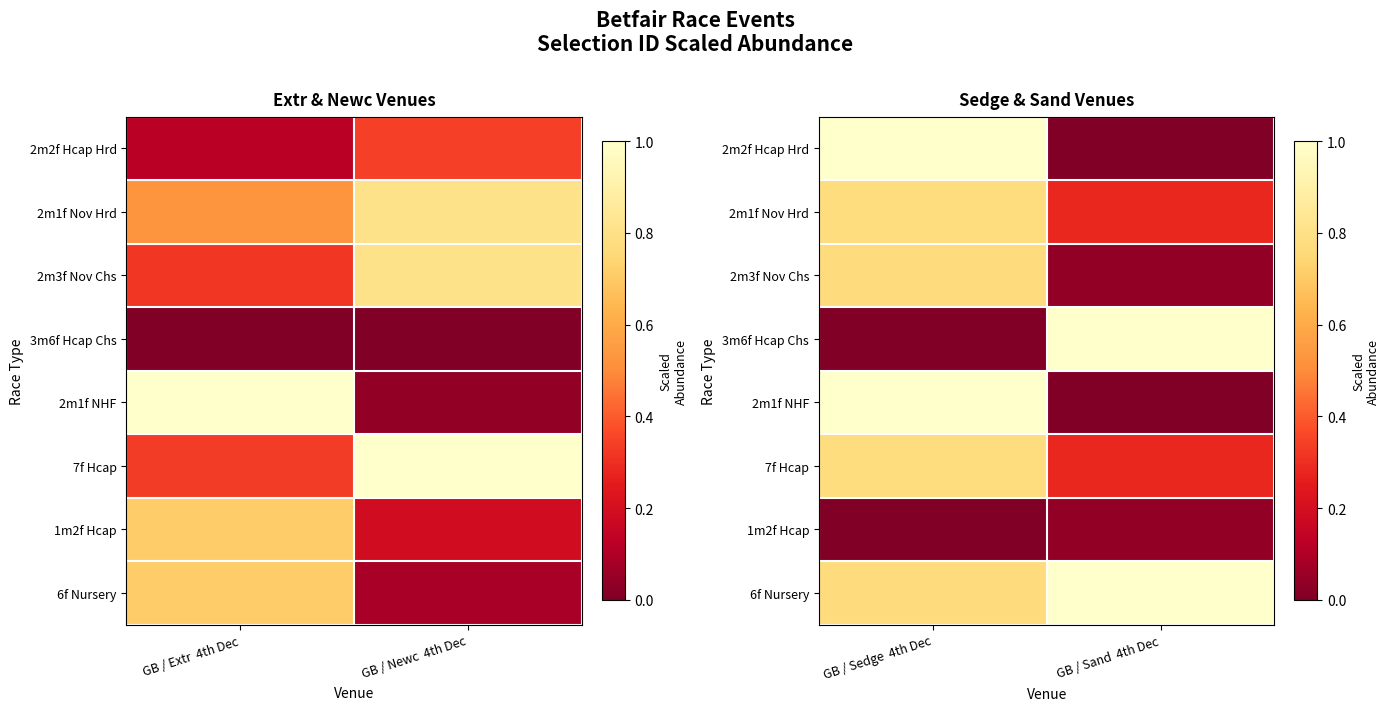

The 2m1f Nov Hrd series shows 0.3 at GB / Sand 4th Dec. True or false?

True